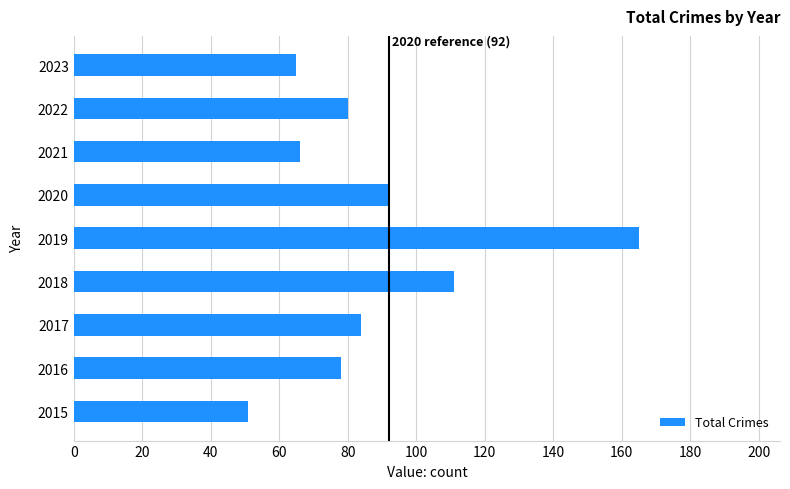

What is the approximate value at 2018, to the nearest 10?

110